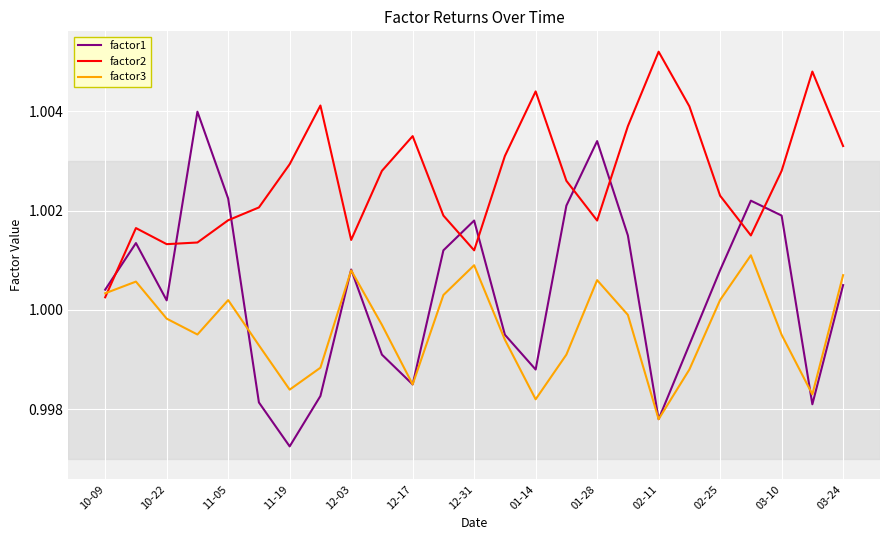

Which series has the widest spread of values?

factor1